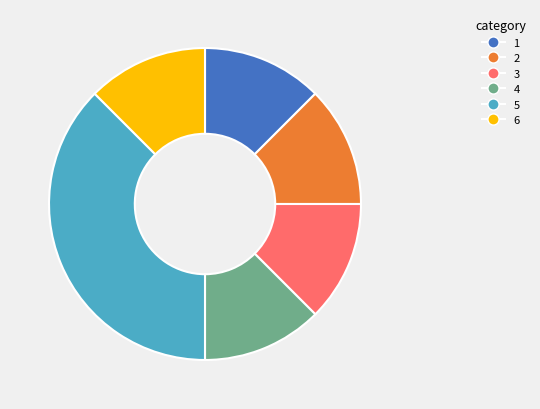

Is there any slice that represents more than half of the pie?

No